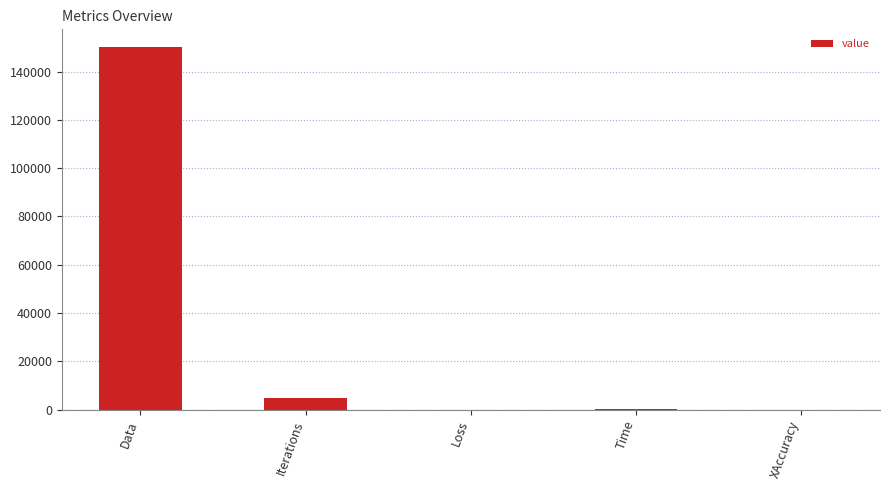

At which label is the value closest to 75000?

Iterations